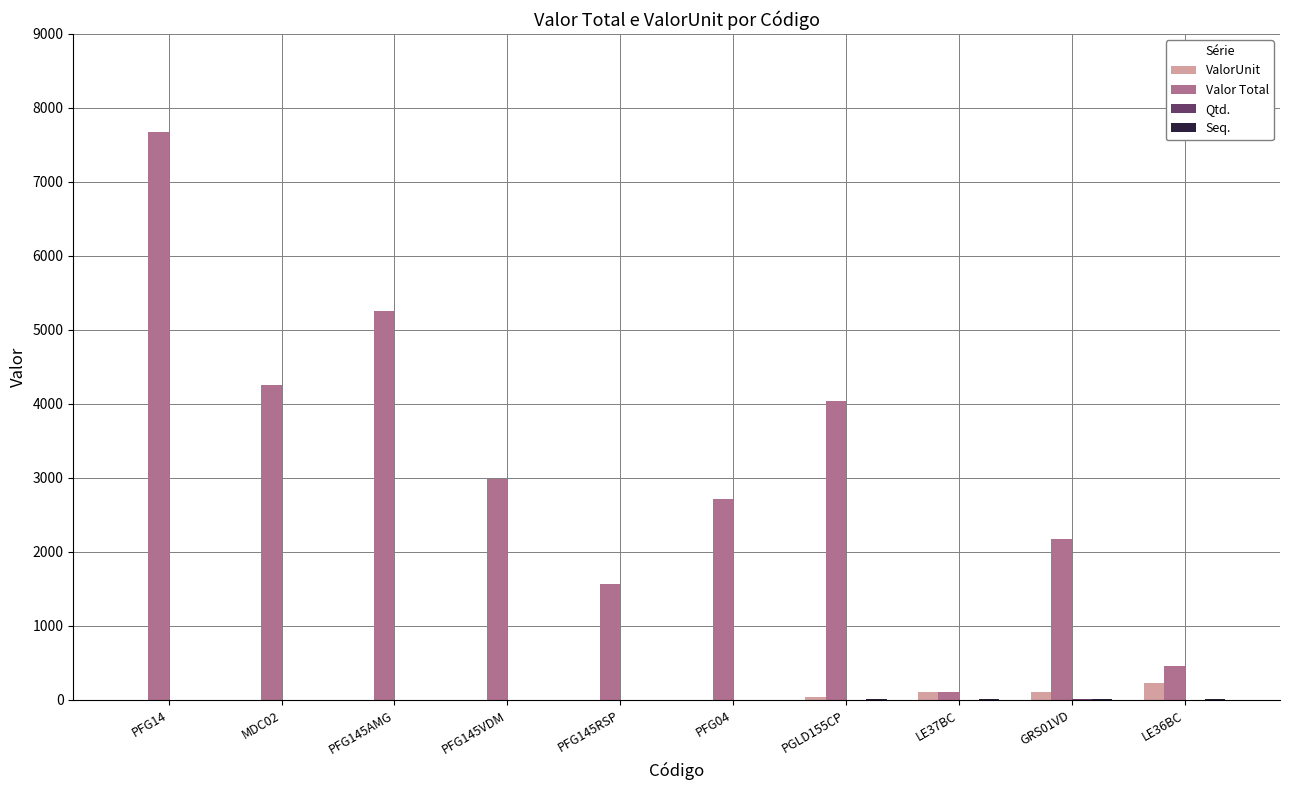

At which label is Valor Total closest to 3898?

PGLD155CP